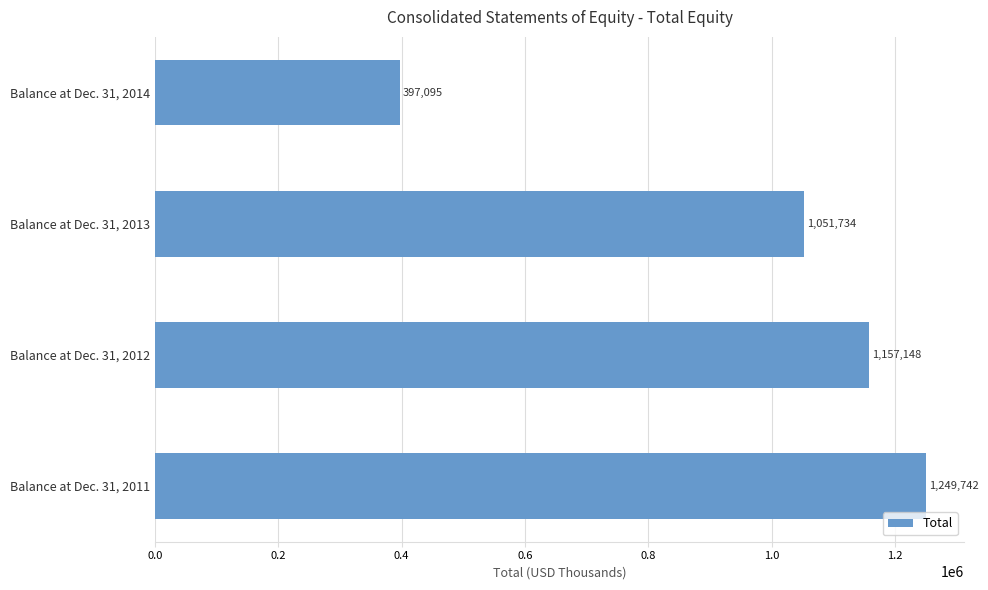

What is the approximate value at Balance at Dec. 31, 2014, to the nearest 100?

397100